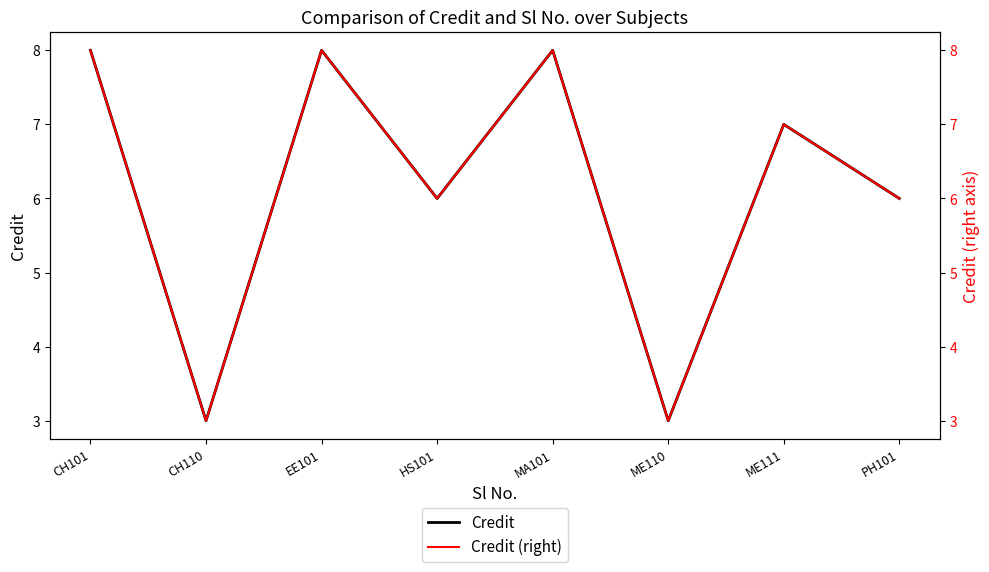

In Credit (right), how many points are higher than both neighbors (excluding endpoints)?

3